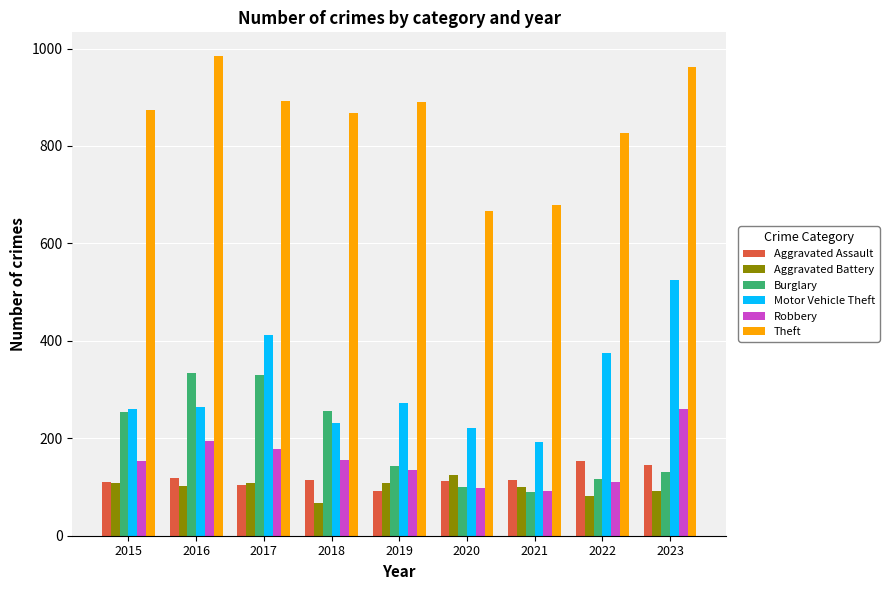

The Aggravated Assault series shows 110 at 2015. True or false?

True